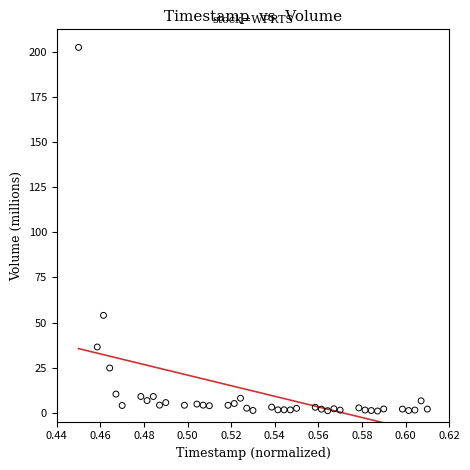

What is the range of Y values (max minus min)?

201.7